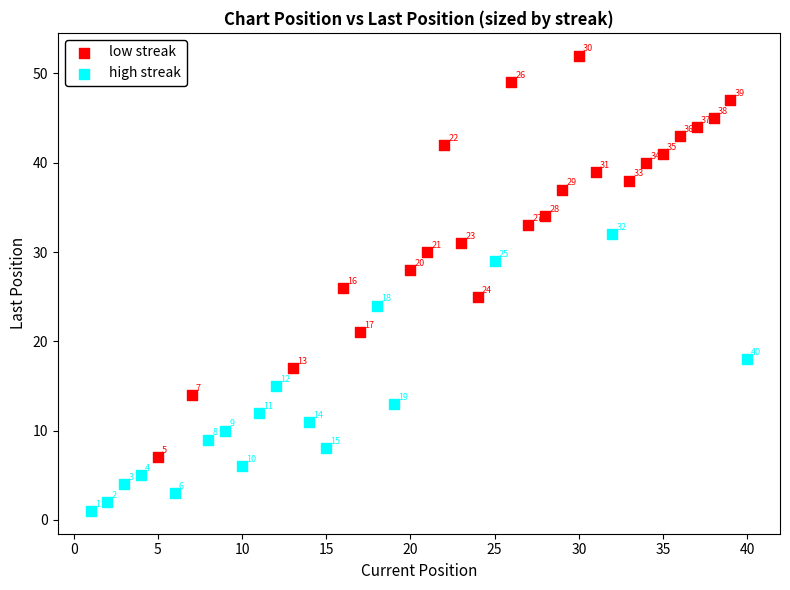

Which series reaches the minimum Y coordinate?

high streak